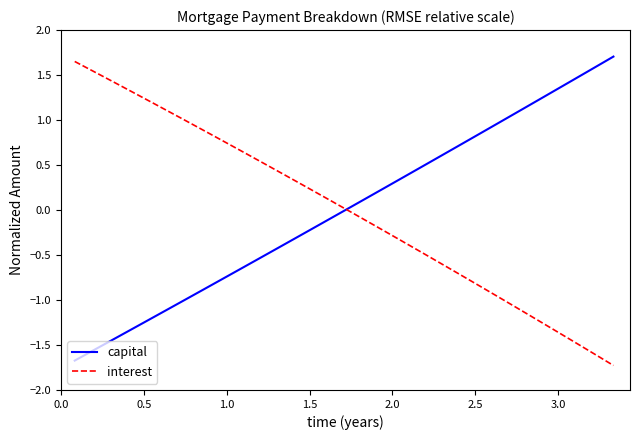

True or false: interest and capital cross at least once.

True